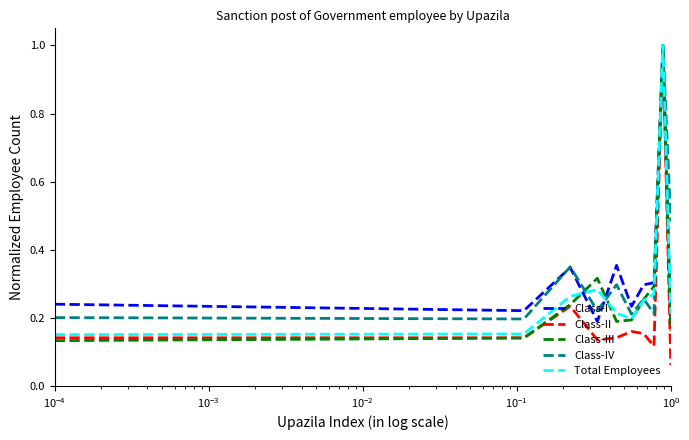

What is the maximum value shown in the chart?

1.0